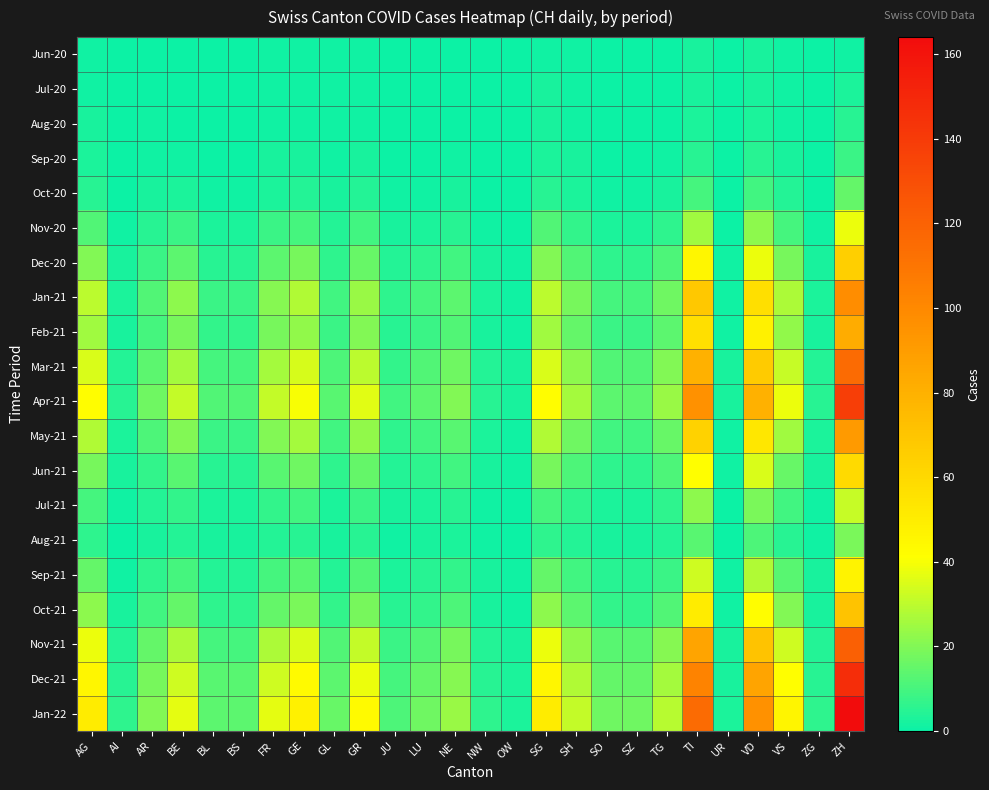

At how many categories does at least one series exceed 133?

1